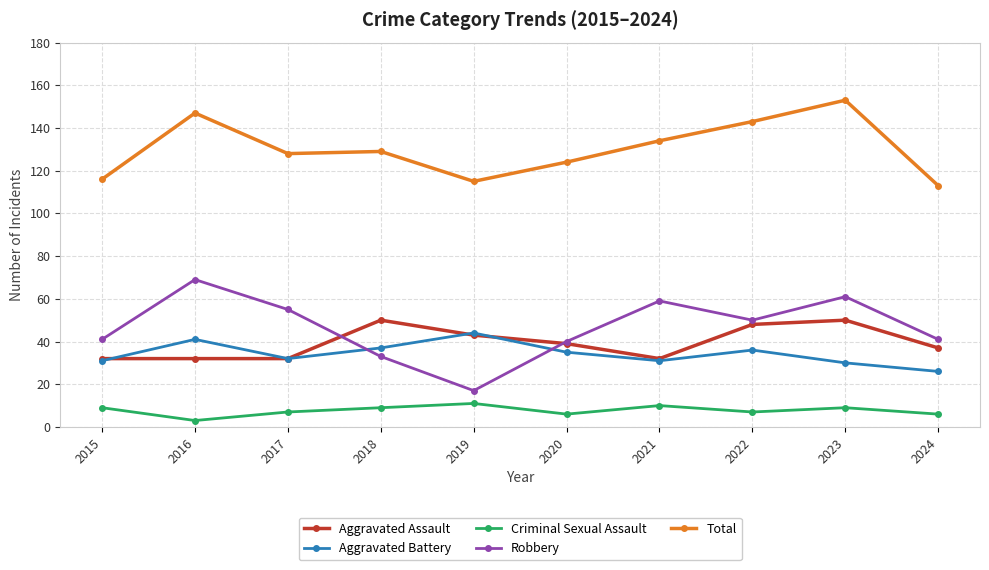

How many series are shown in this chart?

5